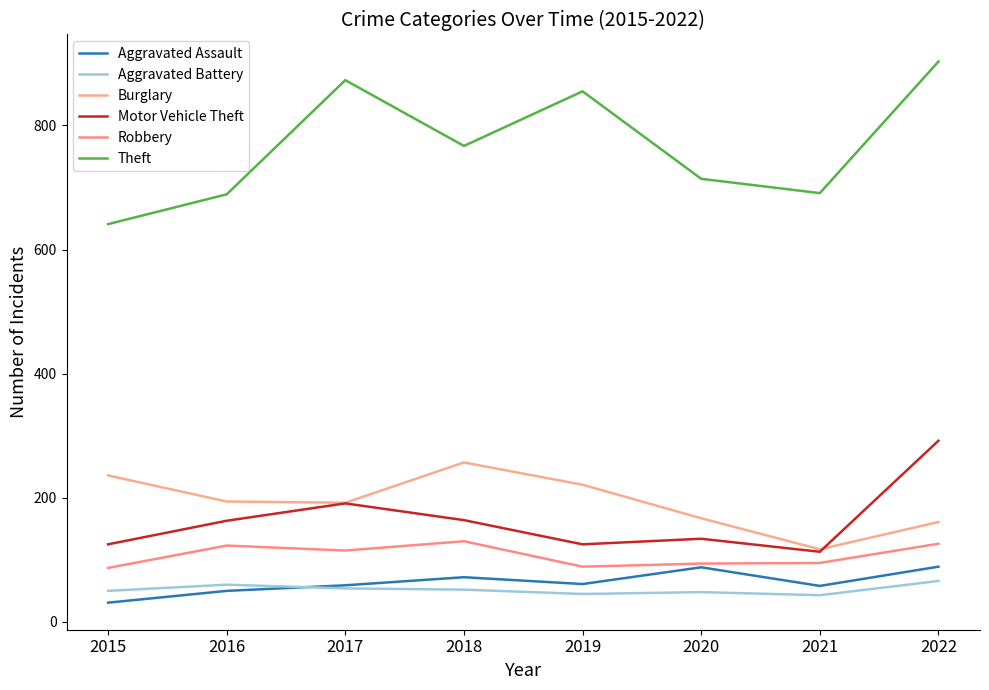

True or false: Burglary has more than 2 interior local peaks.

False